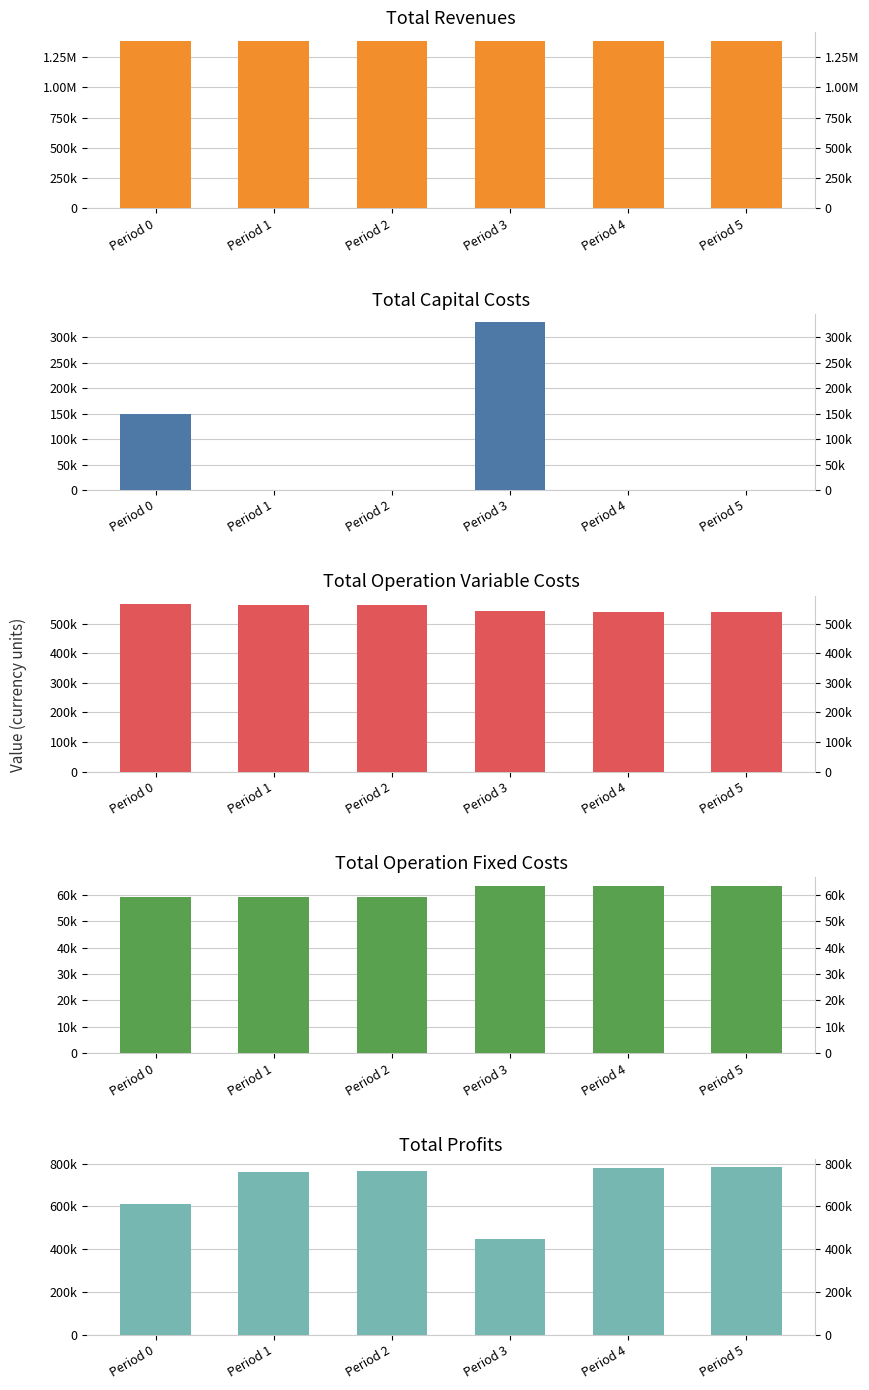

What is the greatest value displayed?

1385314.7